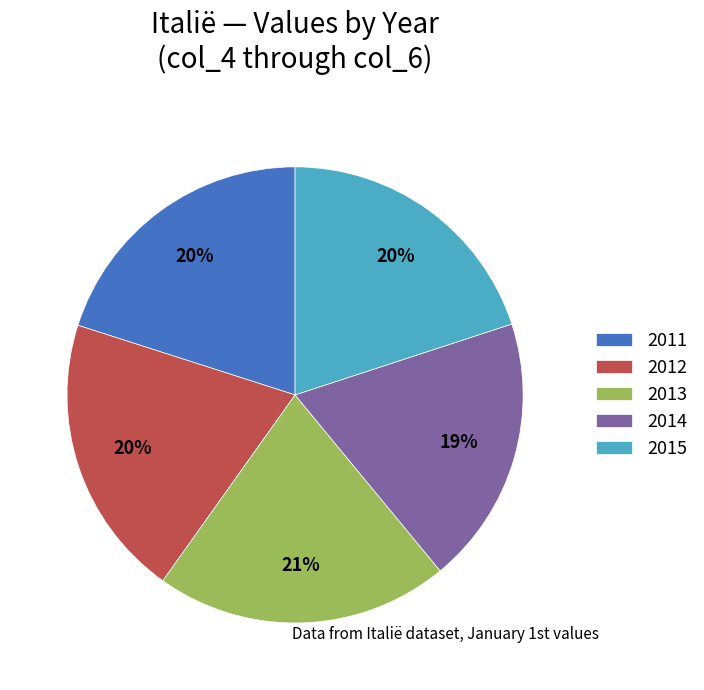

What is the largest slice in the pie chart?

2013